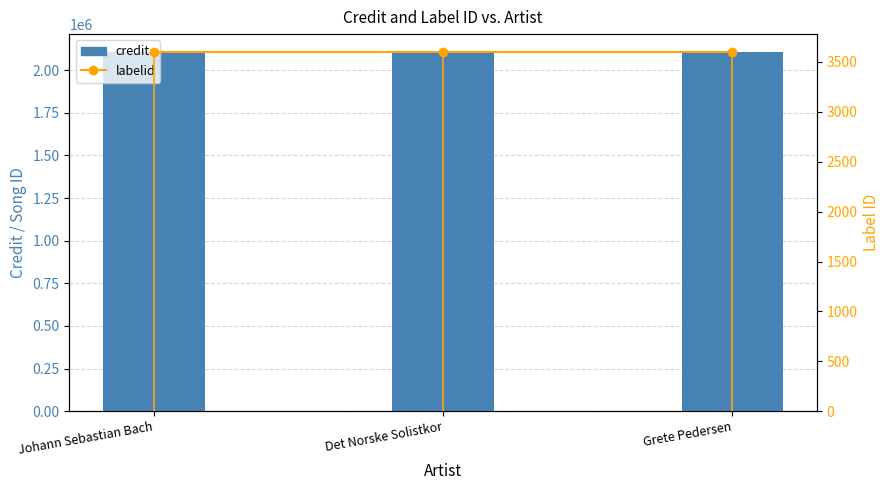

What is the label of the 1st bar from the left?

Johann Sebastian Bach